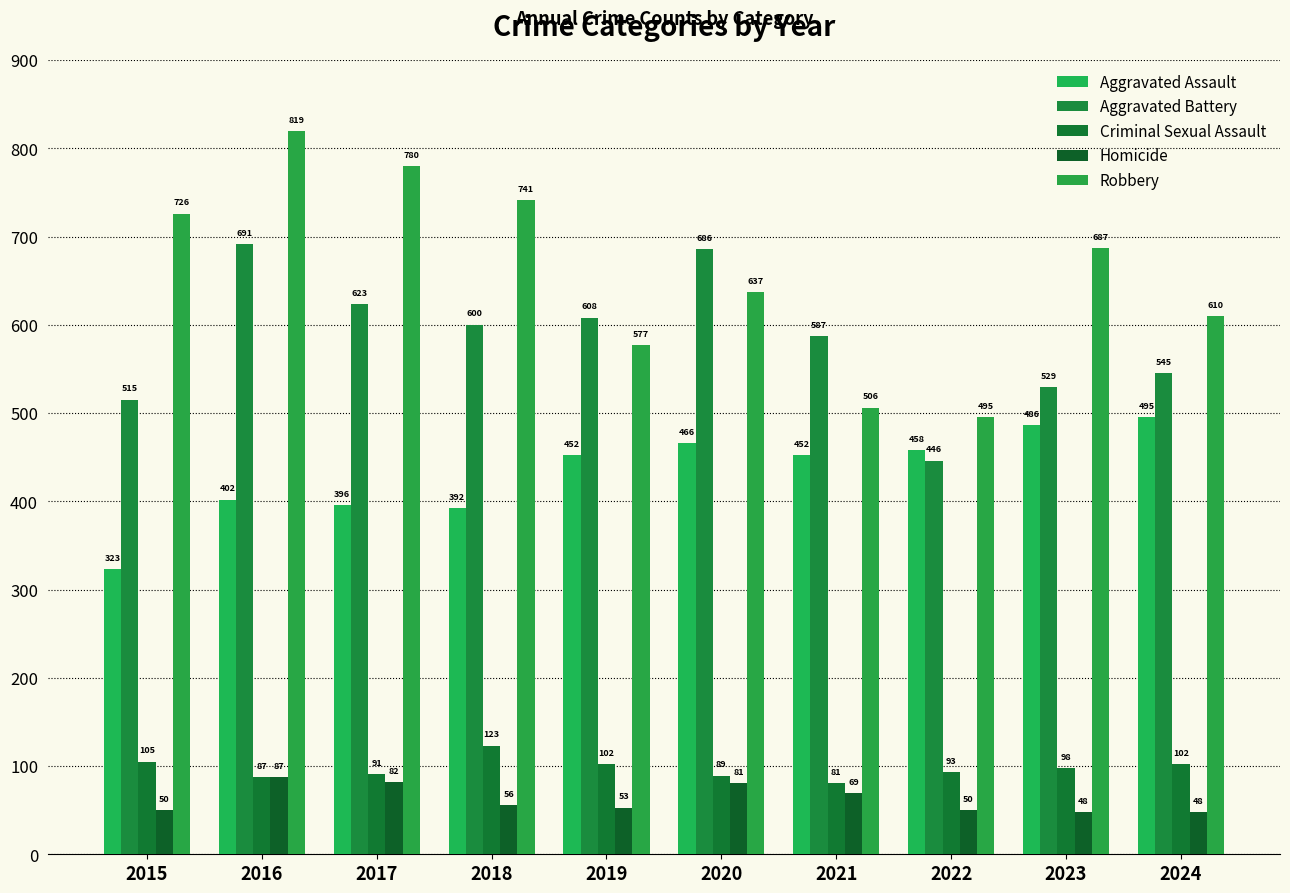

Is the value of Aggravated Battery at 2018 greater than the value of Homicide at 2020?

Yes